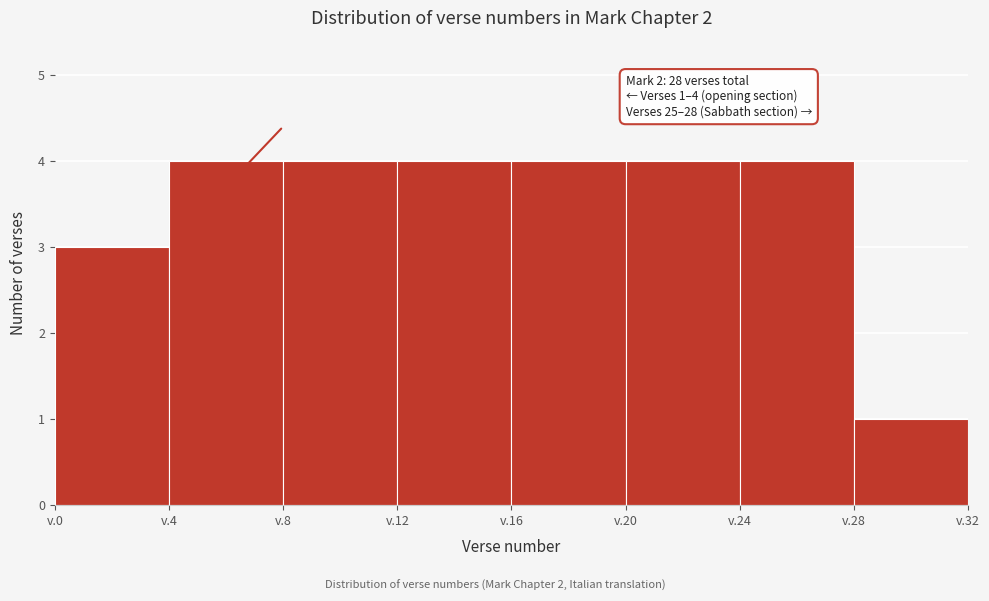

Reading left to right, extract all data points from this chart.

v.0=3	v.4=4	v.8=4	v.12=4	v.16=4	v.20=4	v.24=4	v.28=1